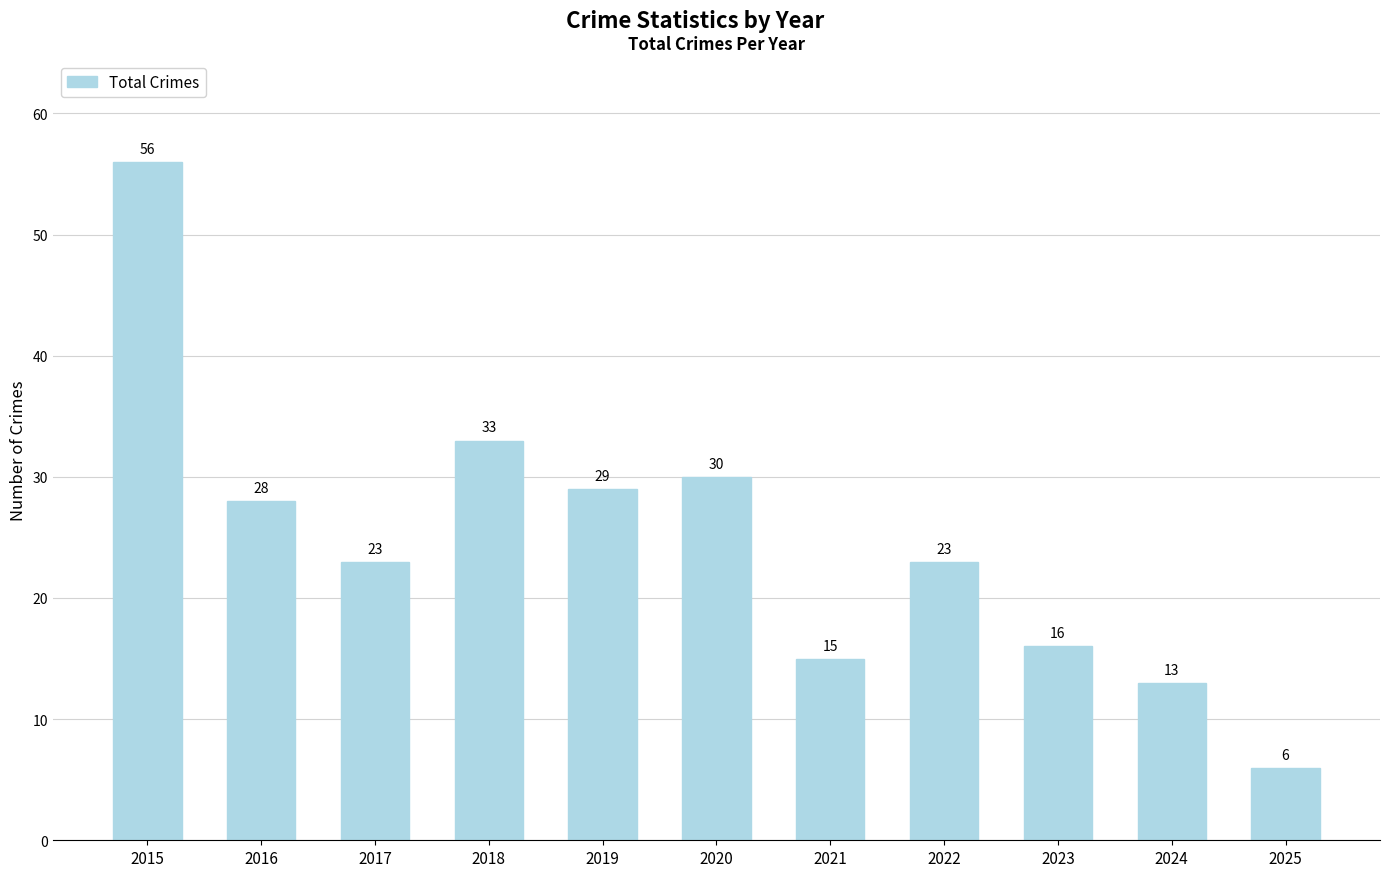

Does the chart contain any negative values?

No